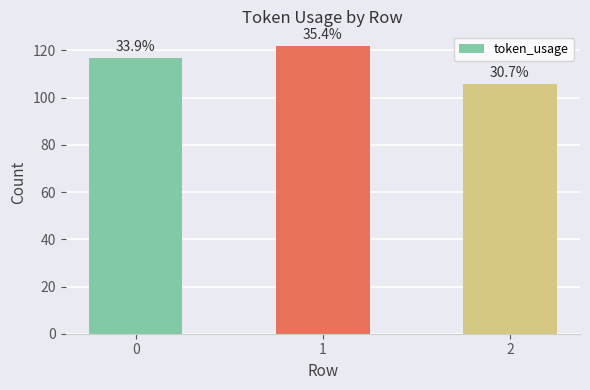

Are the bars horizontal?

No